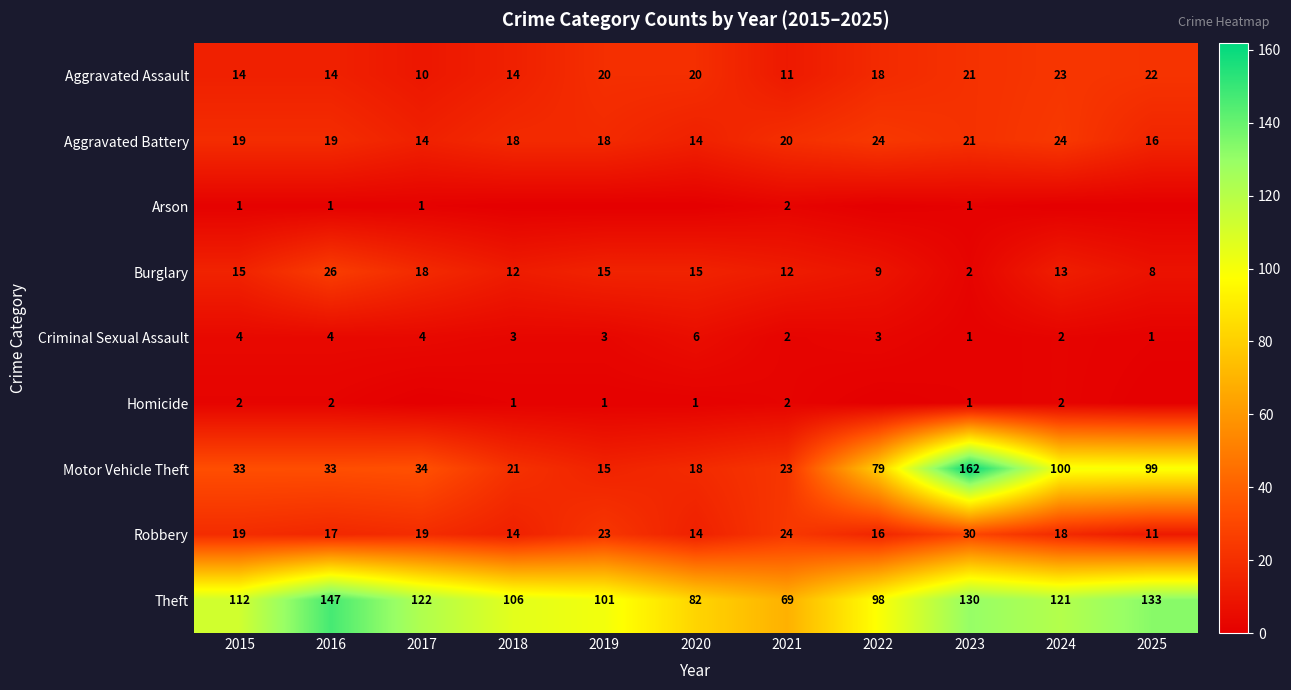

Is the value of Criminal Sexual Assault at 2015 greater than the value of Homicide at 2023?

Yes